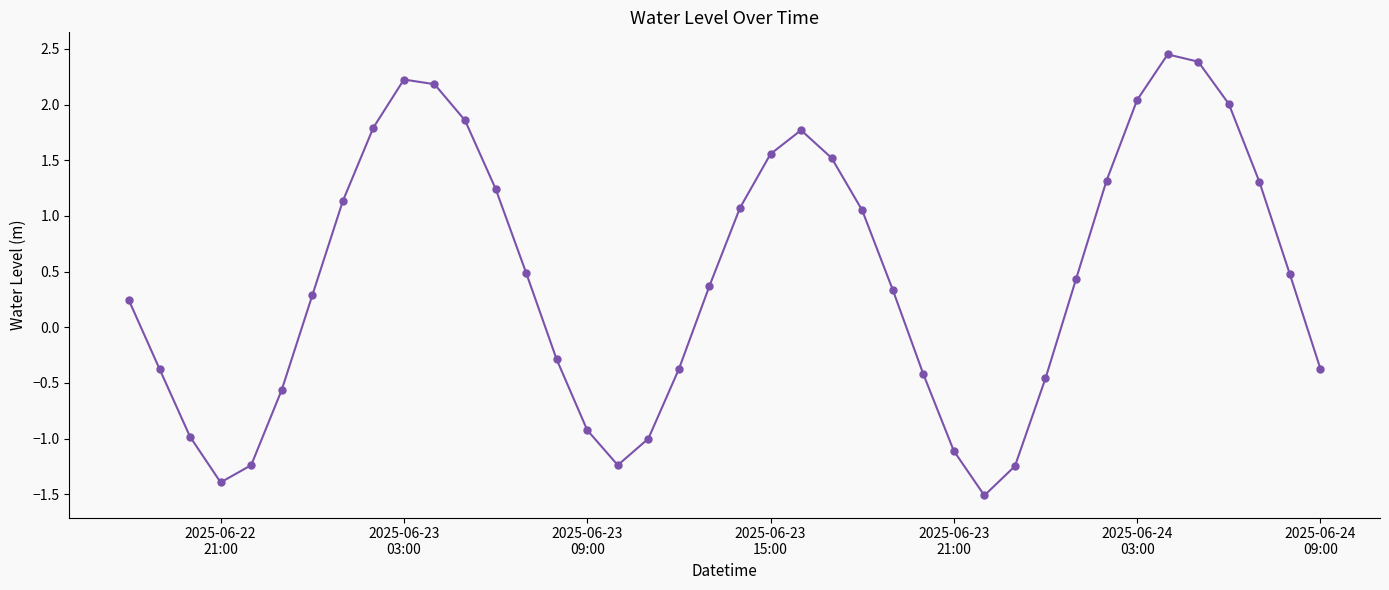

What is the minimum value shown in the chart?

-1.5